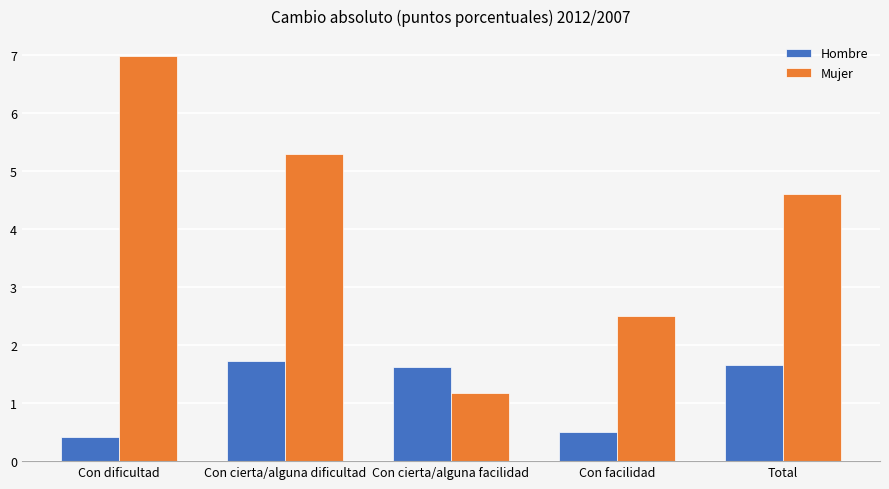

Is it true that Hombre equals 1.6 at Con cierta/alguna facilidad?

True